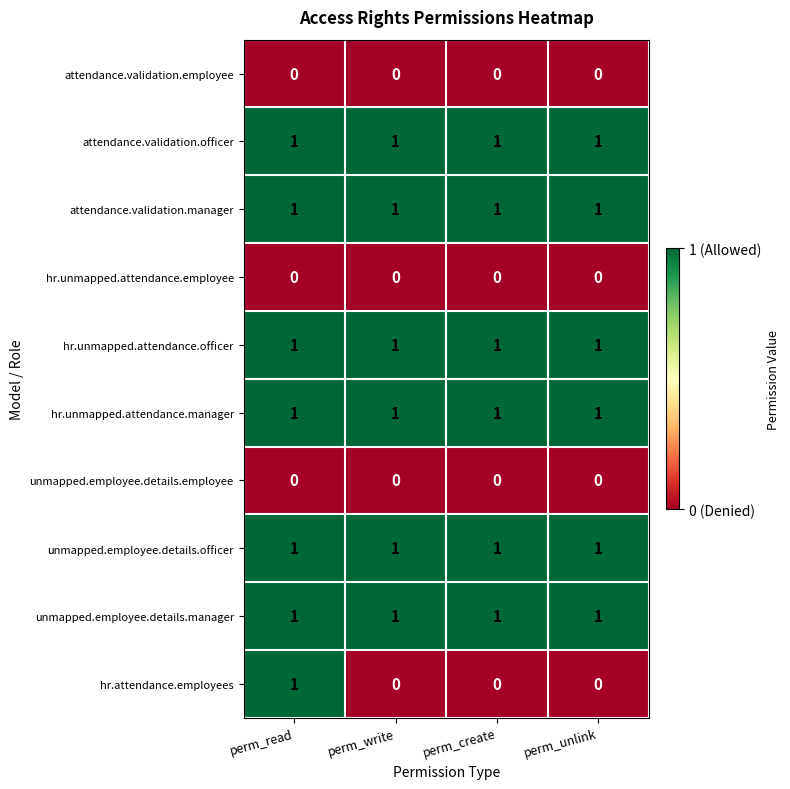

Is it true that unmapped.employee.details.officer equals 0 at perm_read?

False